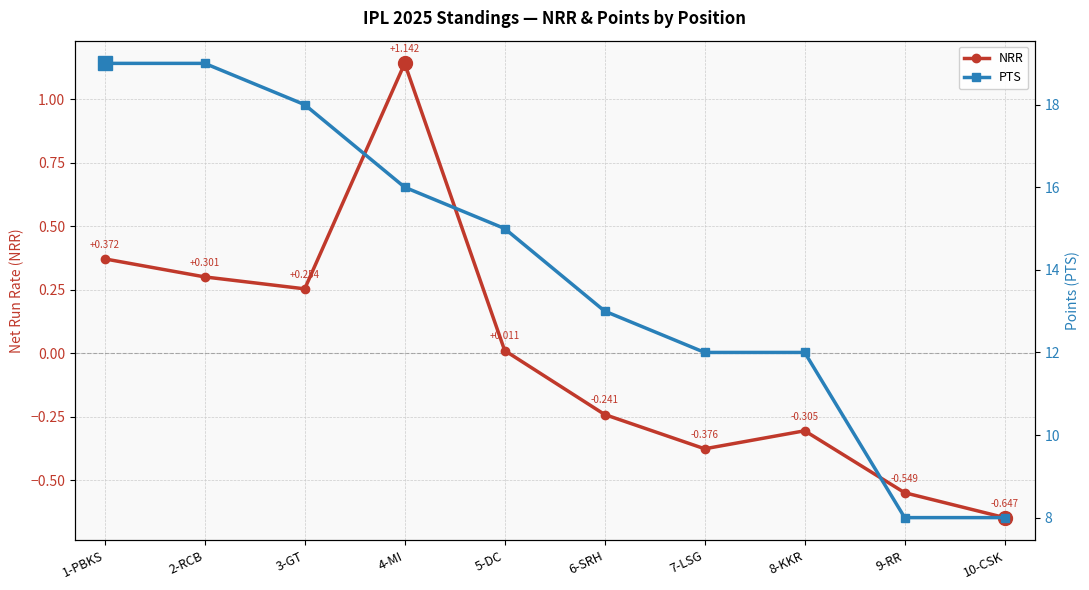

What is the value of the PTS point at the 2nd from the left?

19.0